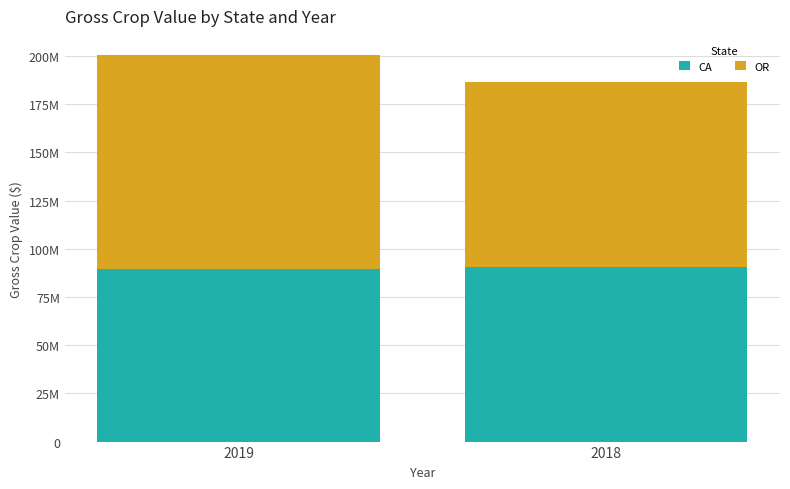

What are all the series names shown in the legend?

CA, OR